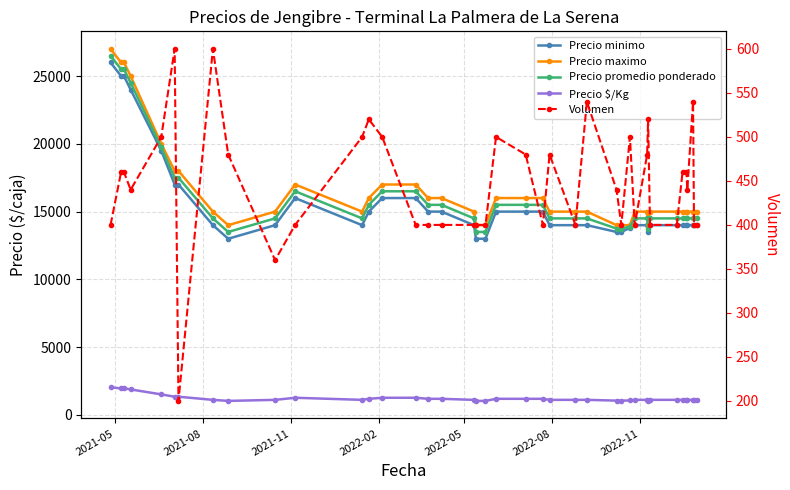

Reading right to left, list all the values displayed in this chart.

Precio minimo: 14000	14000	14000	14000	14000	14000	14000	14000	13500	14000	14000	13800	13500	13500	14000	14000	14000	15000	15000	15000	13000	13000	14000	15000	15000	16000	16000	15000	14000	16000	14000	13000	14000	17000	17000	19500	24000	25000	25000	26000
Precio maximo: 15000	15000	15000	15000	15000	15000	15000	15000	14000	15000	15000	14000	14000	14000	15000	15000	15000	16000	16000	16000	14000	14000	15000	16000	16000	17000	17000	16000	15000	17000	15000	14000	15000	18000	18000	20000	25000	26000	26000	27000
Precio promedio ponderado: 14500	14500	14500	14500	14500	14500	14500	14500	13750	14500	14500	13900	13750	13750	14500	14500	14500	15500	15500	15500	13500	13500	14500	15500	15500	16500	16500	15500	14500	16500	14500	13500	14500	17500	17500	19750	24500	25500	25500	26500
Precio $/Kg: 1115	1115	1115	1115	1115	1115	1115	1115	1058	1115	1115	1069	1058	1058	1115	1115	1115	1192	1192	1192	1038	1038	1115	1192	1192	1269	1269	1192	1115	1269	1115	1038	1115	1346	1346	1519	1885	1962	1962	2038
Volumen: 400	400	540	440	460	460	400	400	520	480	400	500	400	440	540	400	480	400	480	500	400	400	400	400	400	400	500	520	500	400	360	480	600	200	600	500	440	460	460	400